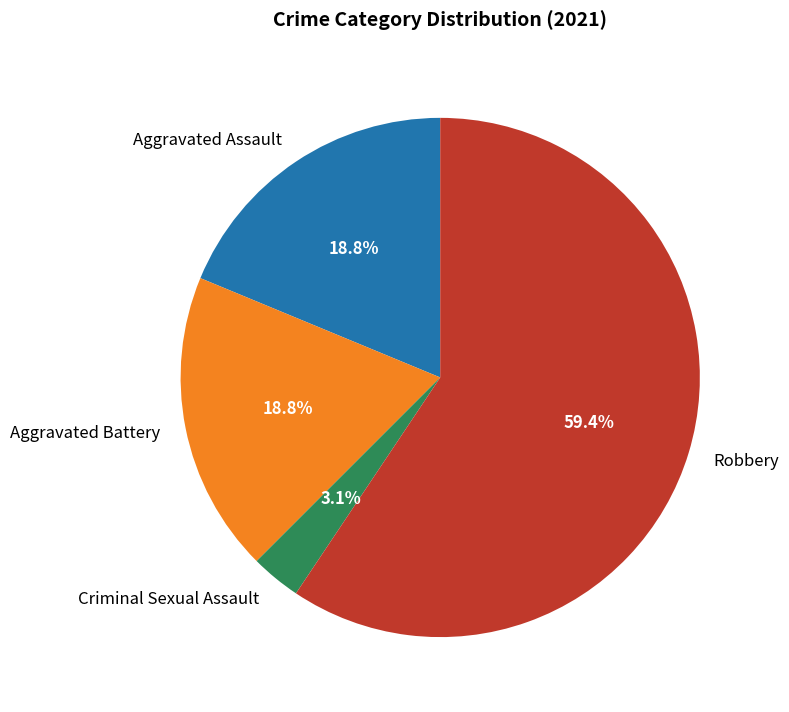

Do Aggravated Battery and Aggravated Assault together represent more than half of the pie?

No